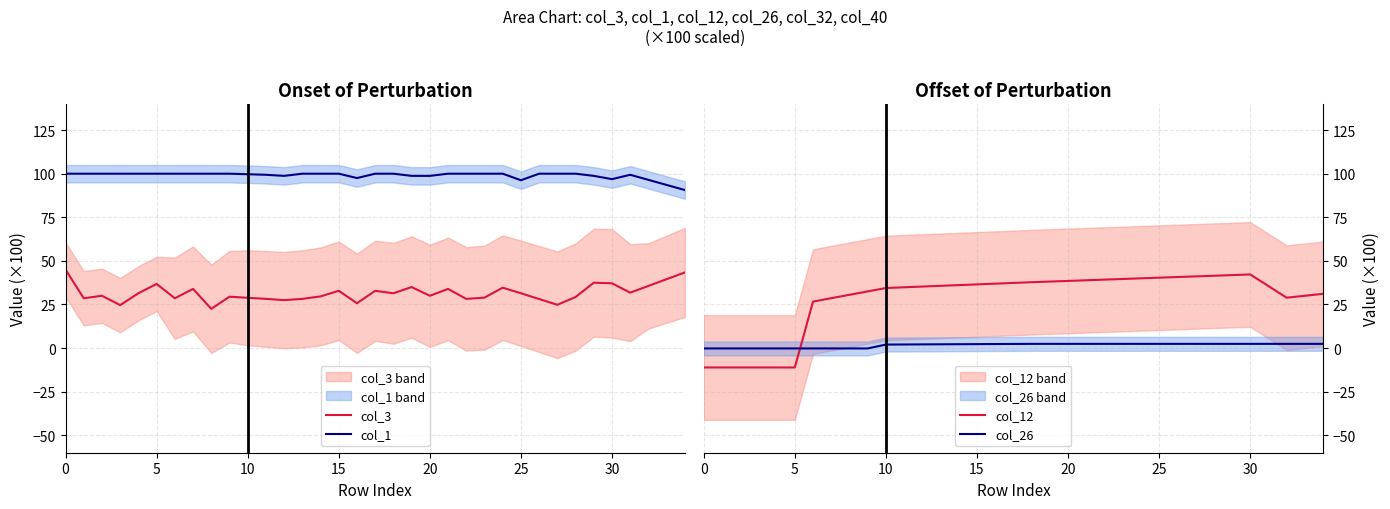

How many distinct data groups are displayed?

4